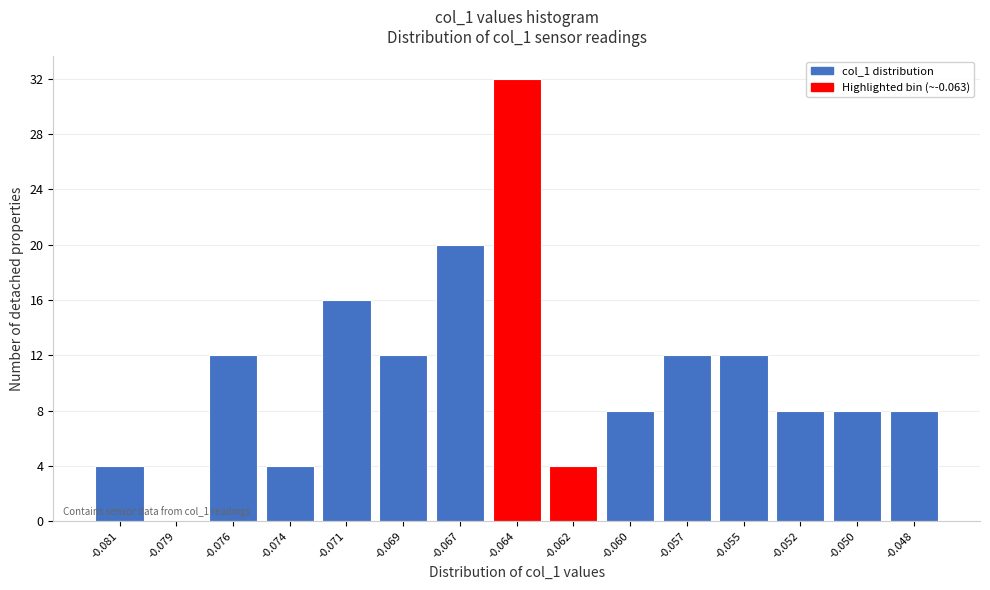

Reading left to right, what are all the values shown in this chart?

-0.081=4	-0.079=0	-0.076=12	-0.074=4	-0.071=16	-0.069=12	-0.067=20	-0.064=32	-0.062=4	-0.060=8	-0.057=12	-0.055=12	-0.052=8	-0.050=8	-0.048=8